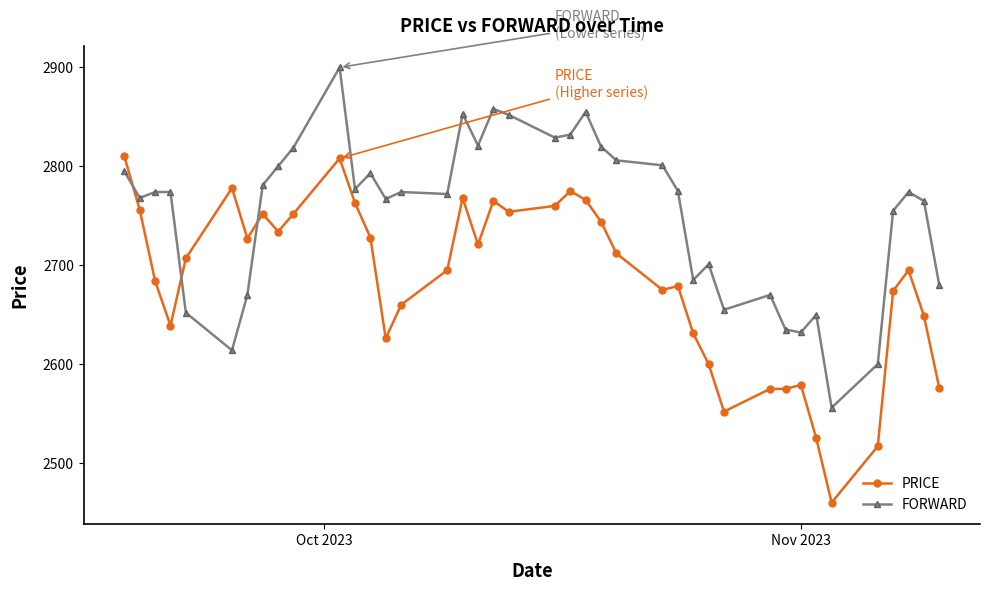

Rank the series by their maximum value, from lowest to highest.

PRICE, FORWARD